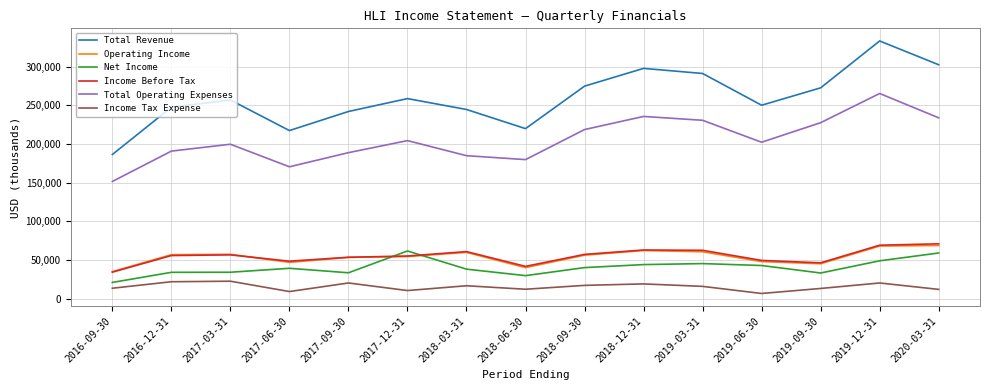

True or false: Total Revenue and Total Operating Expenses intersect in this chart.

False